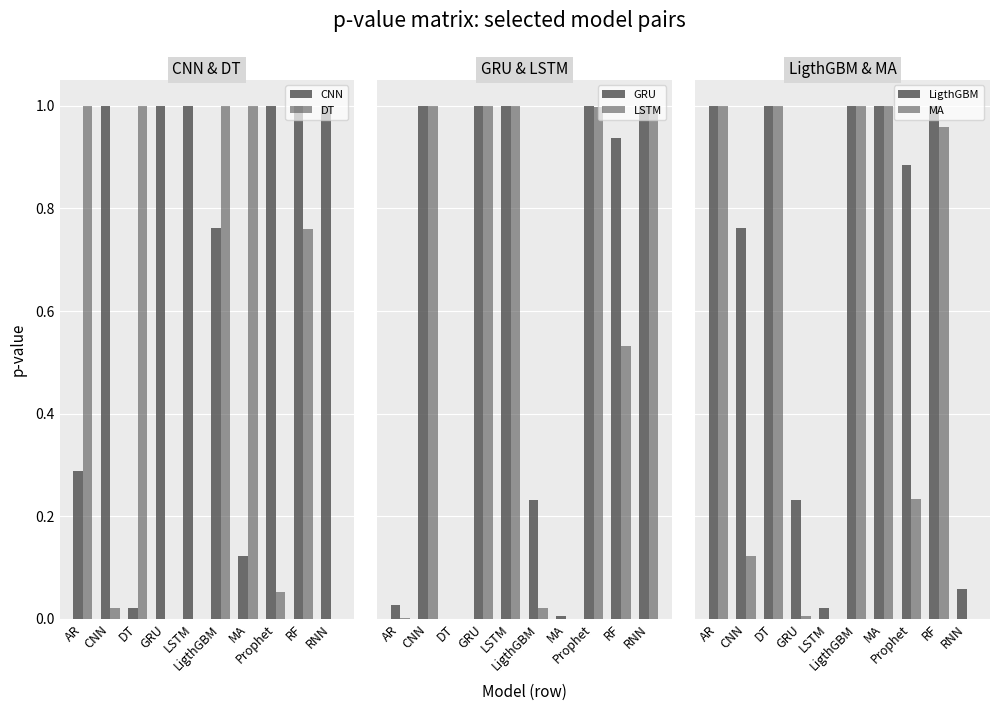

What is the total value across all series at RF?

5.2